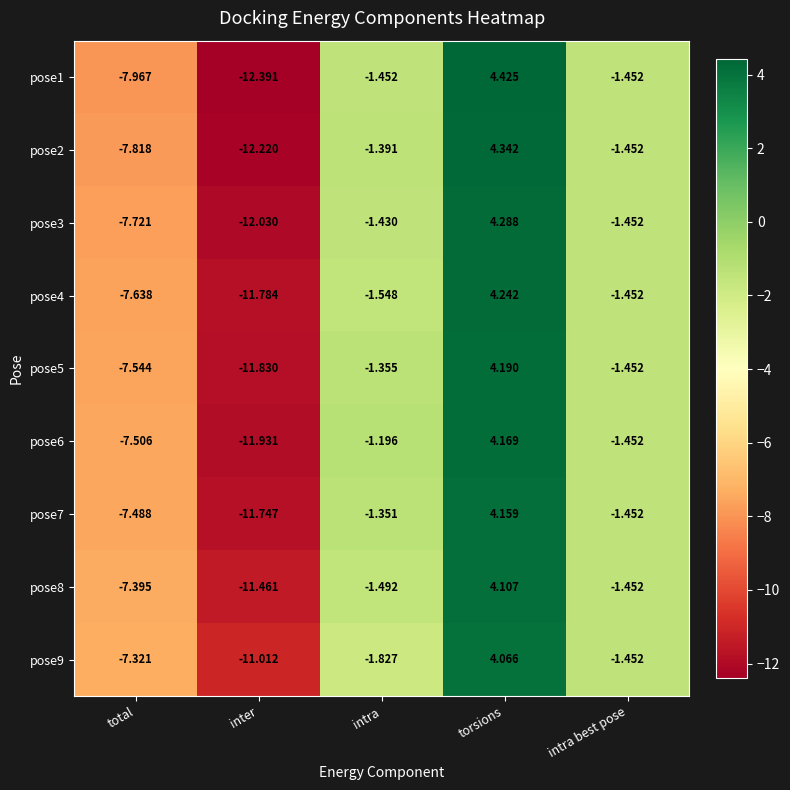

List the labels in order of pose4 value, smallest first.

inter, total, intra, intra best pose, torsions